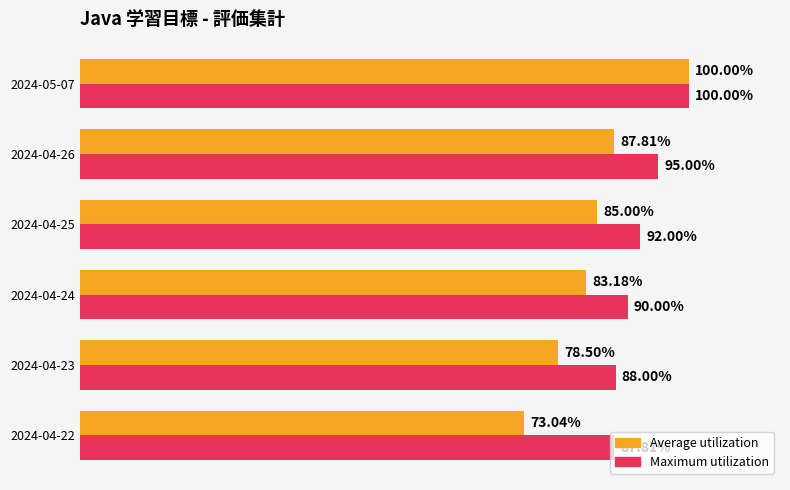

Which series changed the most between 2024-04-22 and 2024-04-25?

Average utilization